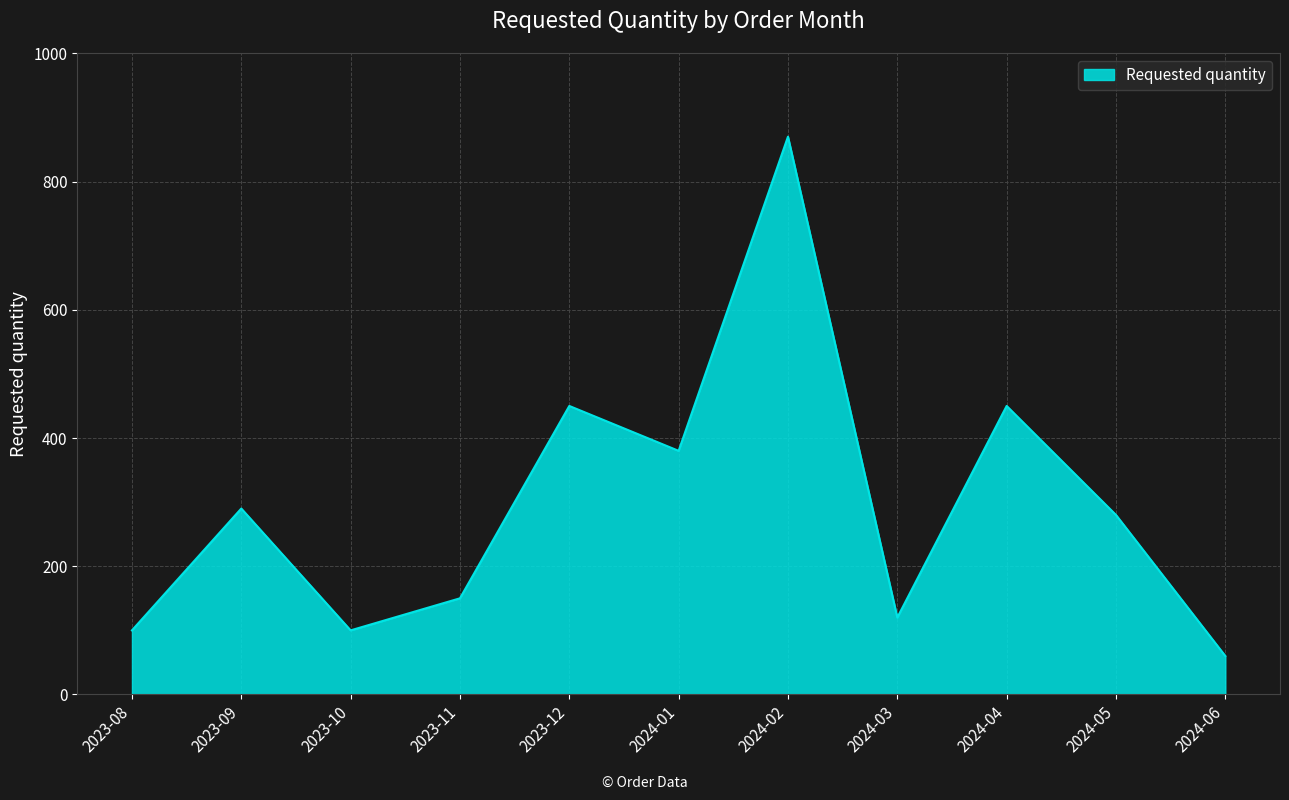

What position from the left is 2024-03?

8